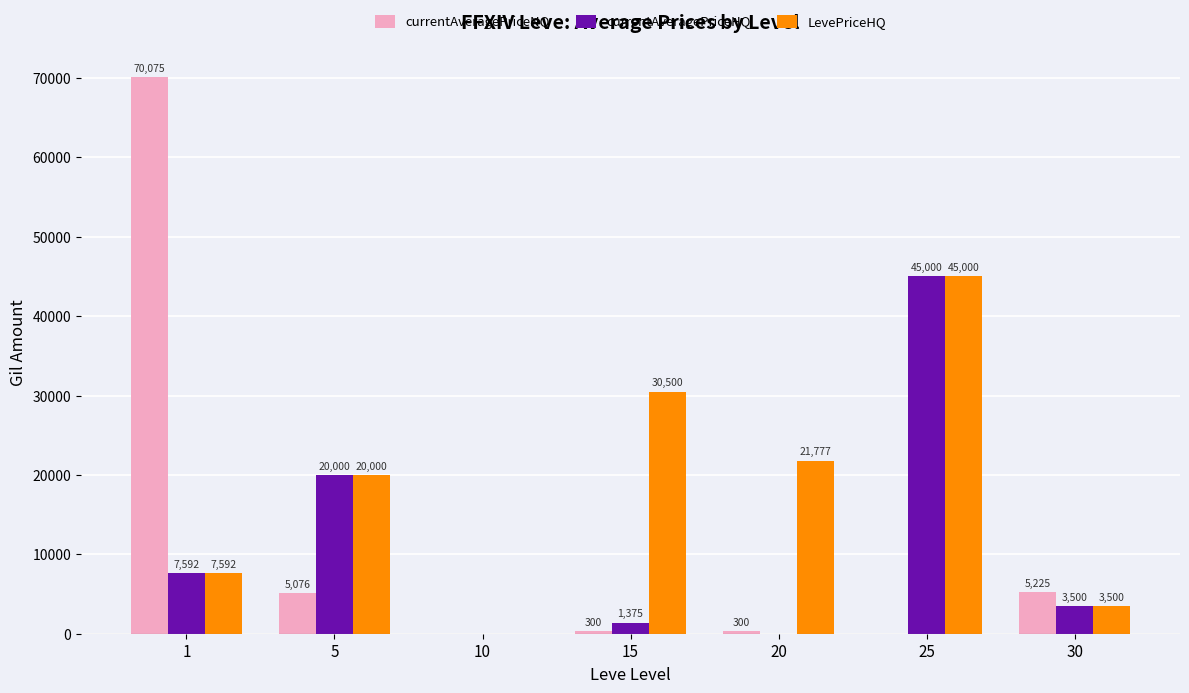

What is the maximum value for LevePriceHQ?

45000.0